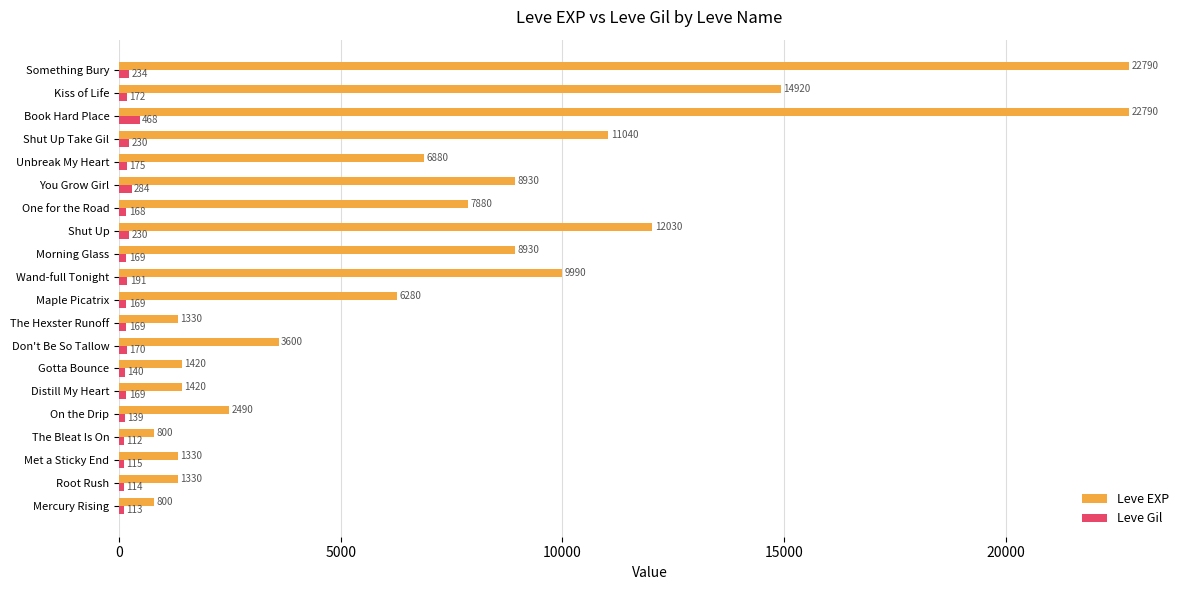

Rank the series by their average value, from lowest to highest.

Leve Gil, Leve EXP